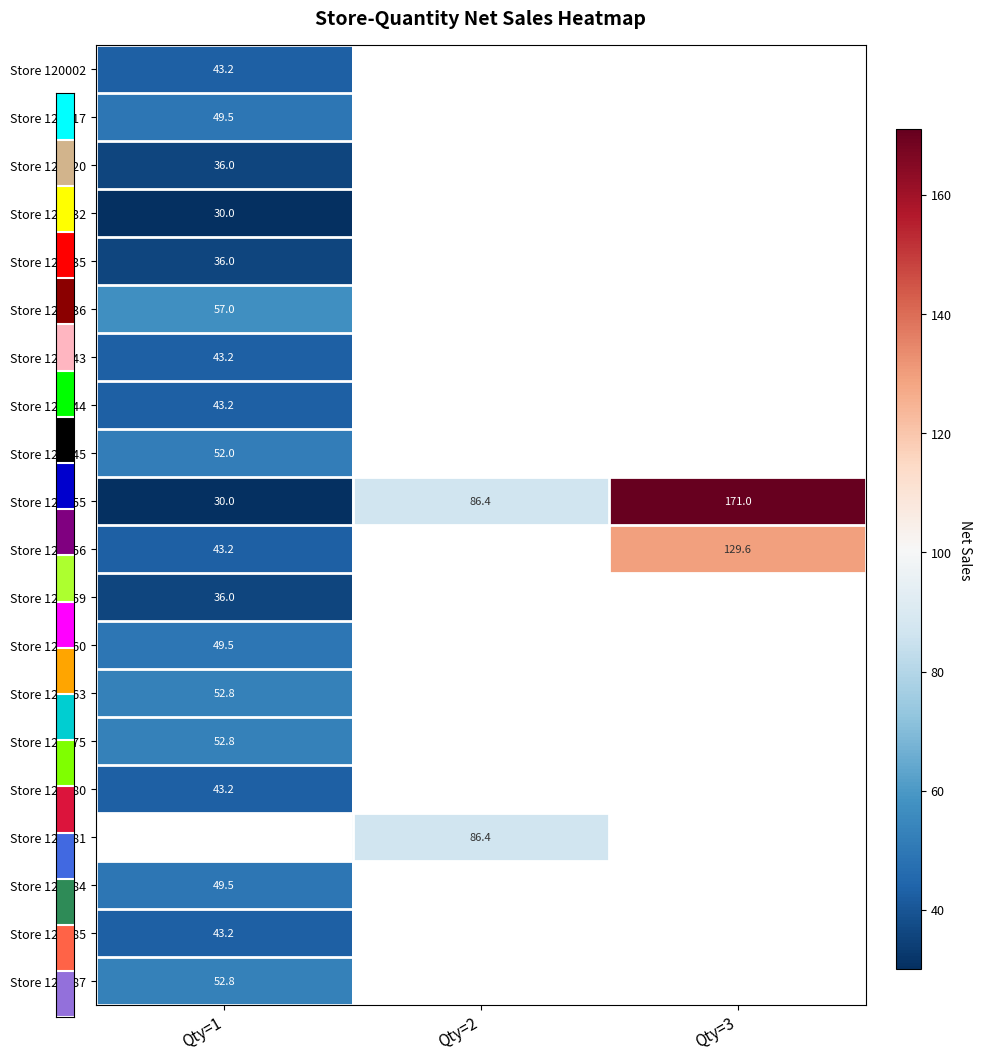

The value of Store 120044 at Qty=1 is 21.1. True or false?

False